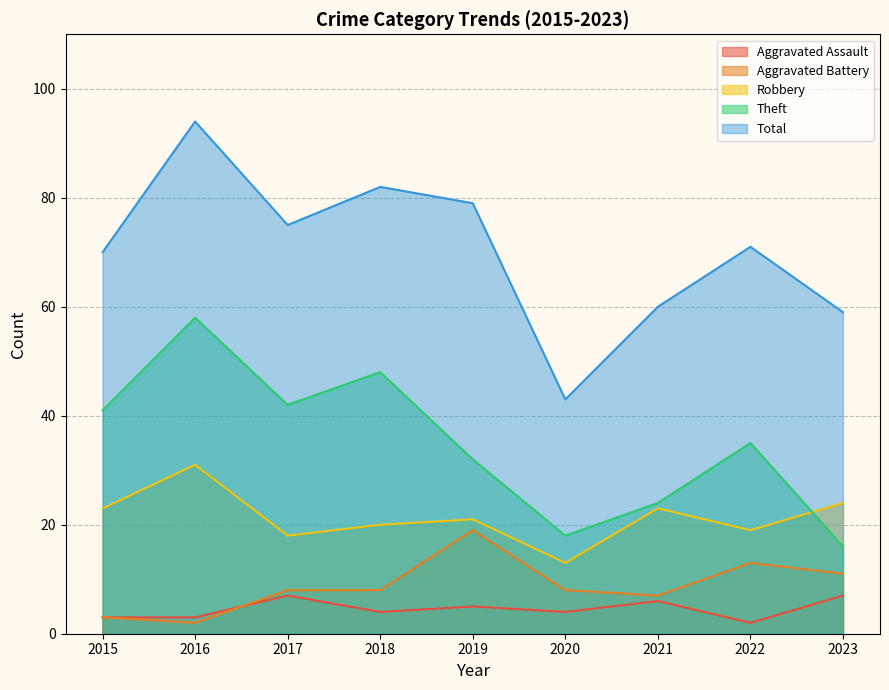

How many interior local peaks does the Robbery series have?

3